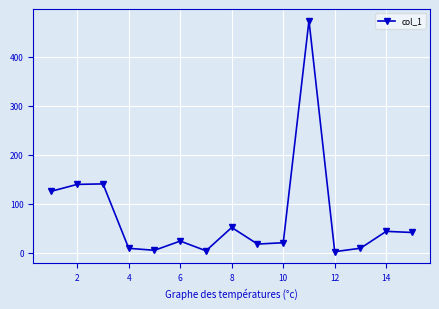

What is the average value?

74.0